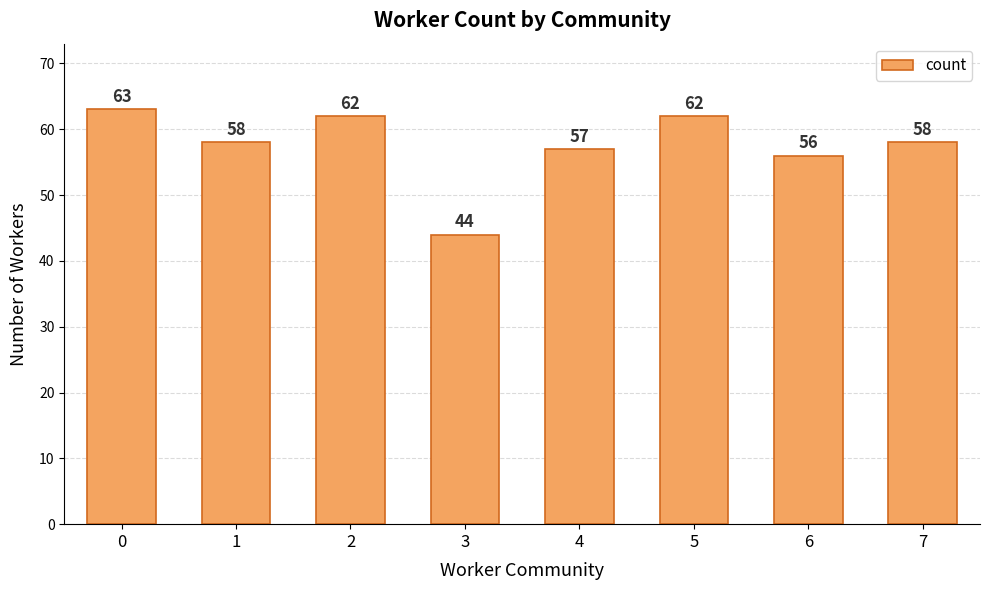

Reading left to right, list all the values displayed in this chart.

63	58	62	44	57	62	56	58